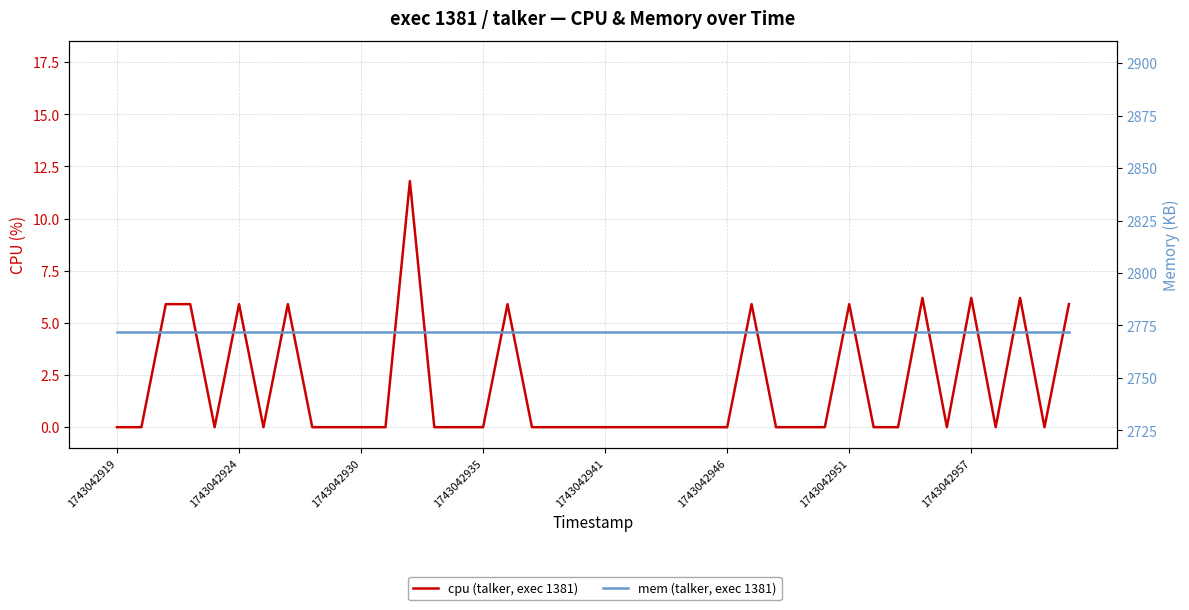

True or false: cpu (talker, exec 1381) has more than 0 points higher than both neighbors.

True